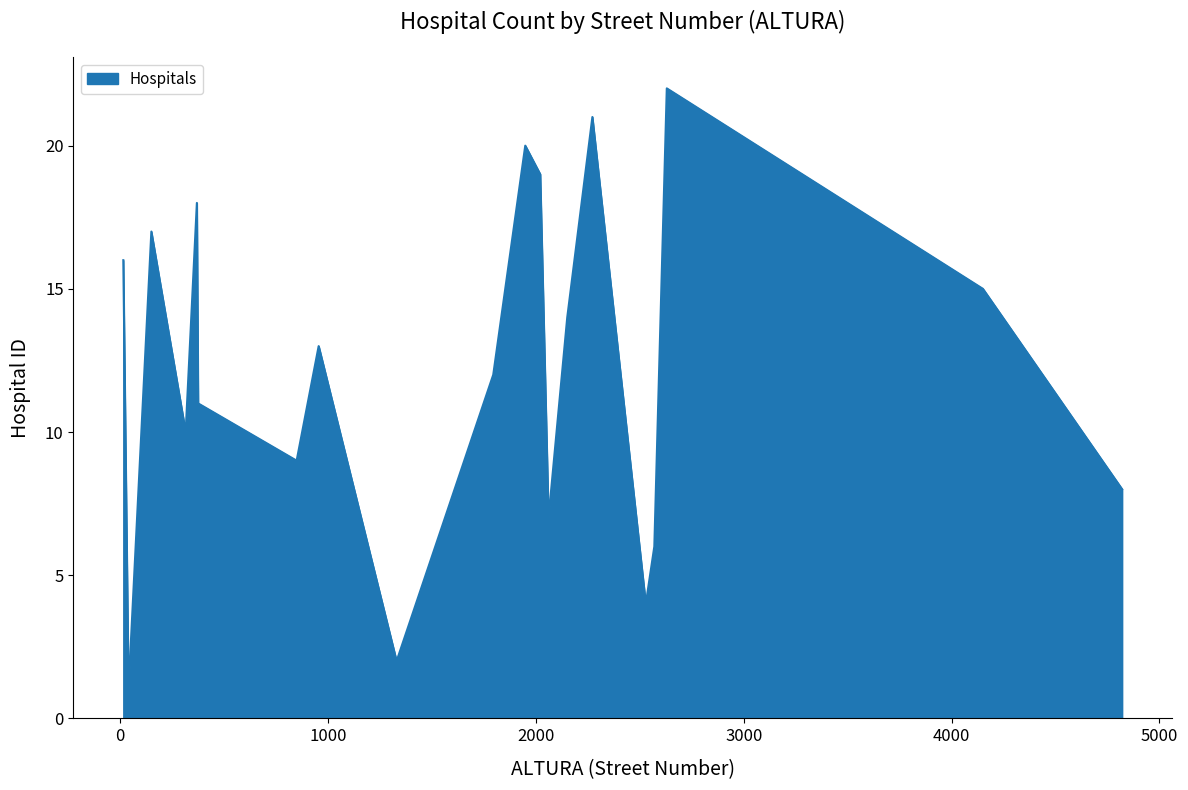

What is the difference between the maximum and minimum values?

21